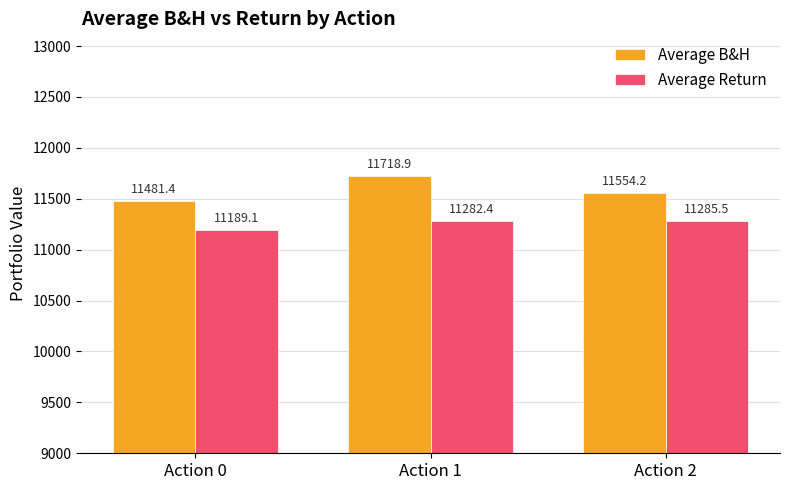

Which series has the widest spread of values?

Average B&H